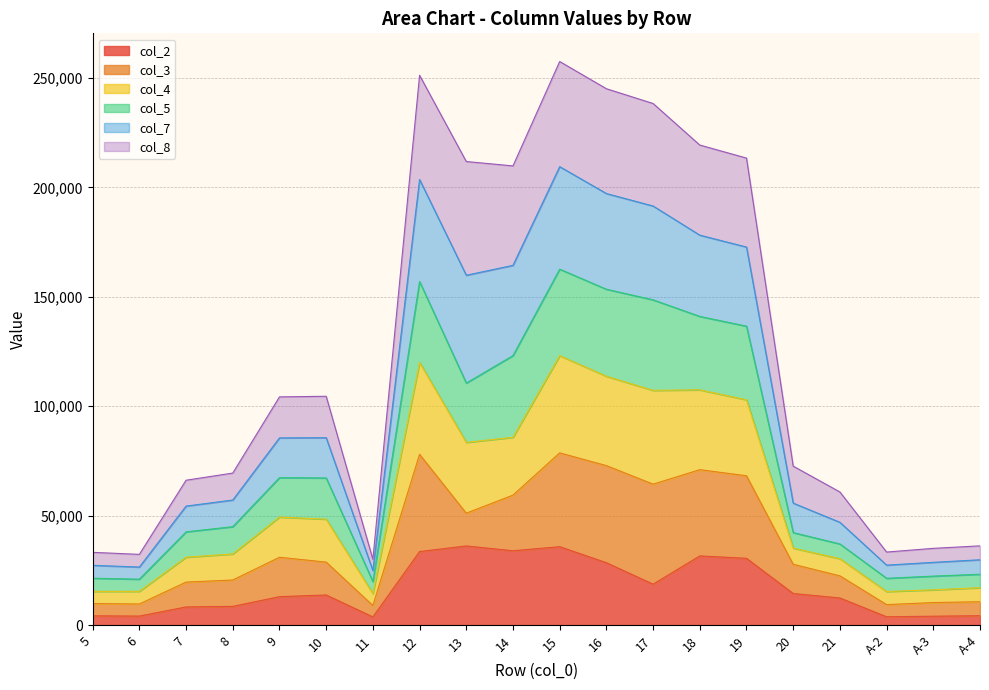

At which category is the sum across all series the highest?

15